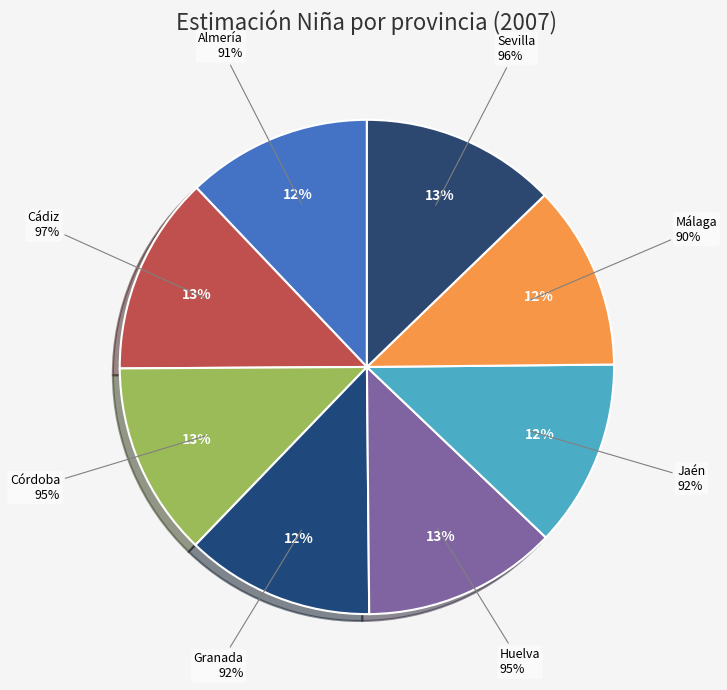

To the nearest percent, what portion does Sevilla represent?

13%